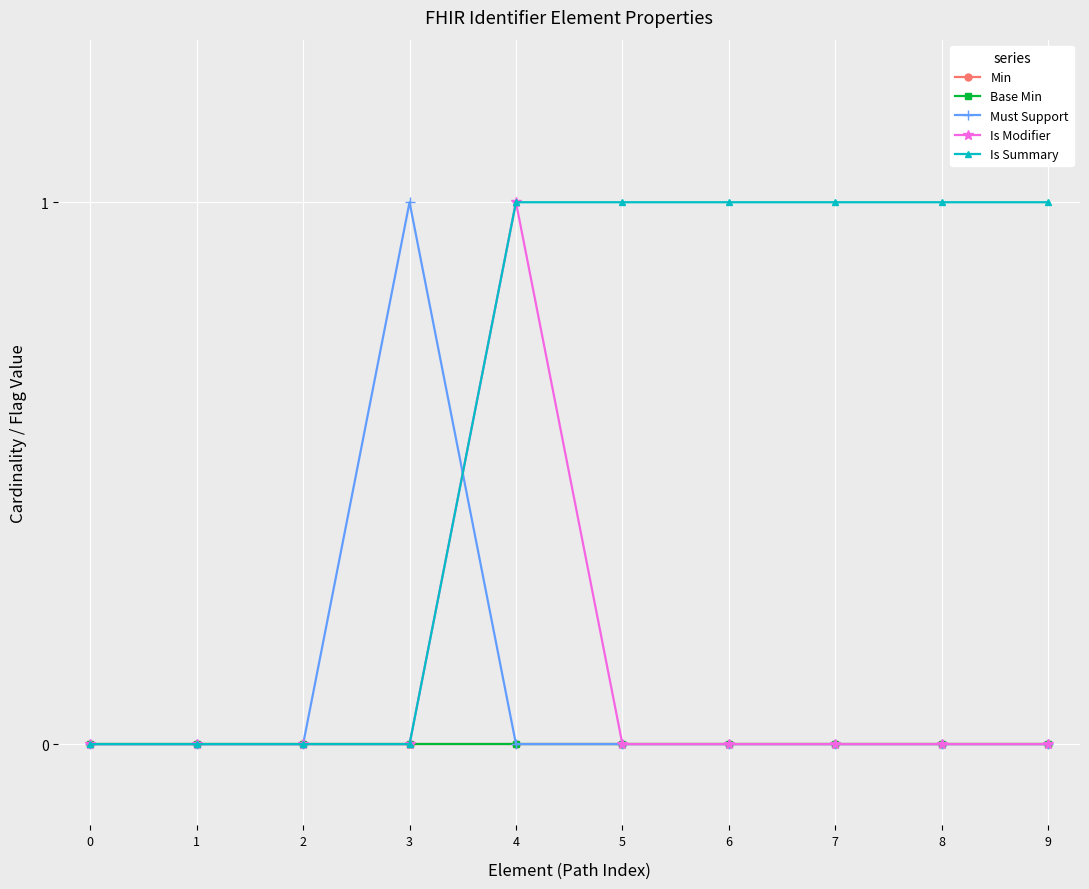

Which category has the highest value in the Is Modifier series?

4